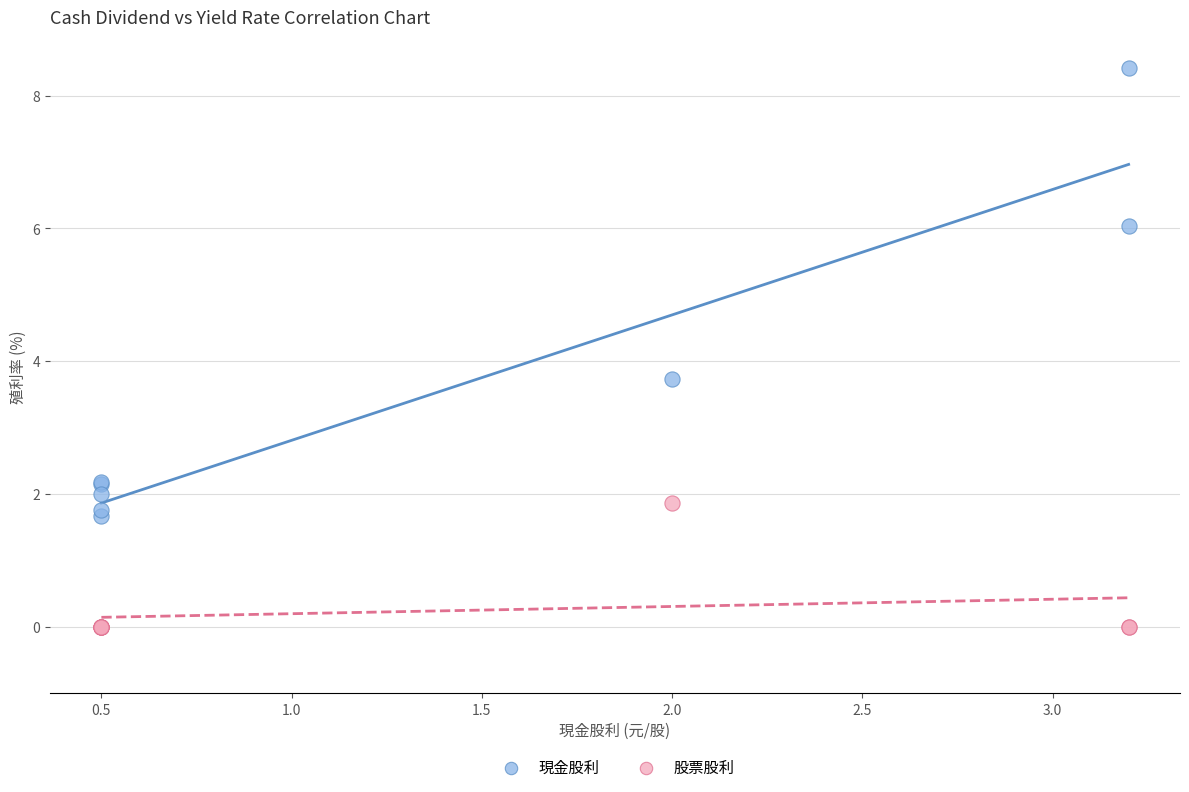

In the 現金股利 series, what Y value is closest to 5?

6.0